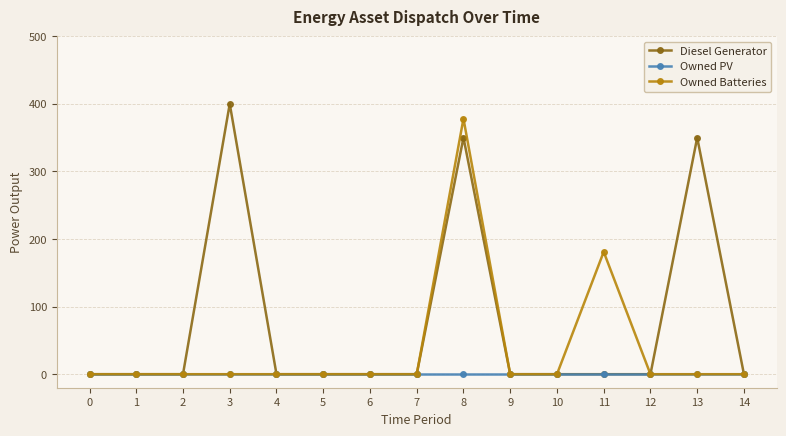

The Owned PV series shows 0 at 7. True or false?

True